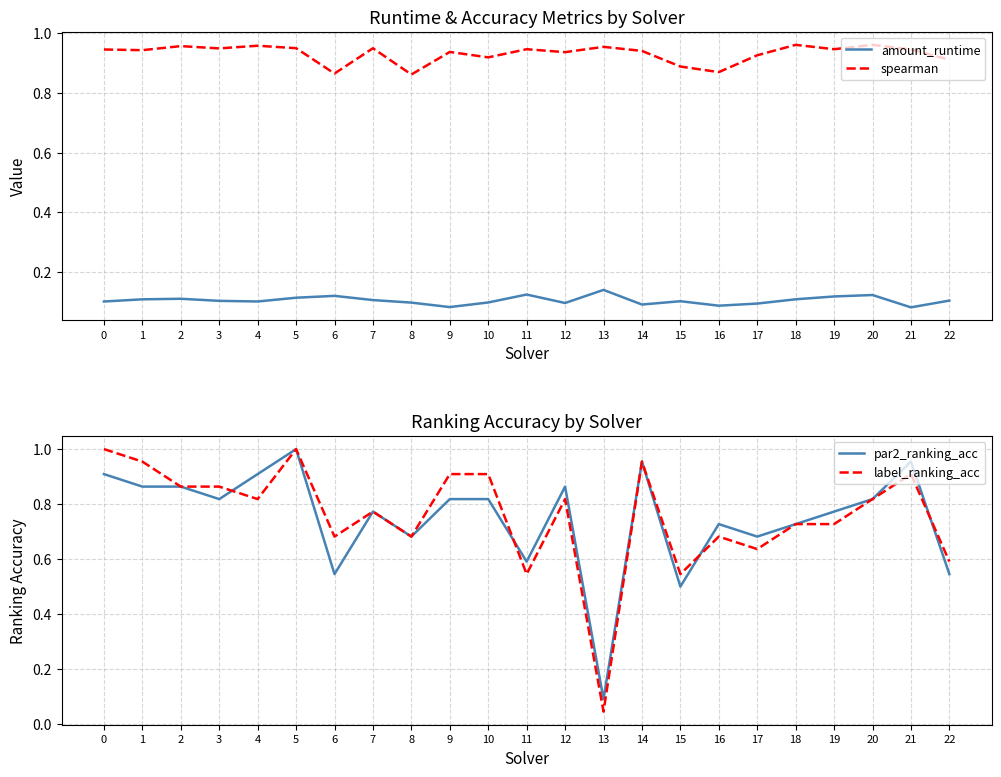

Which category has the highest value in the par2_ranking_acc series?

5